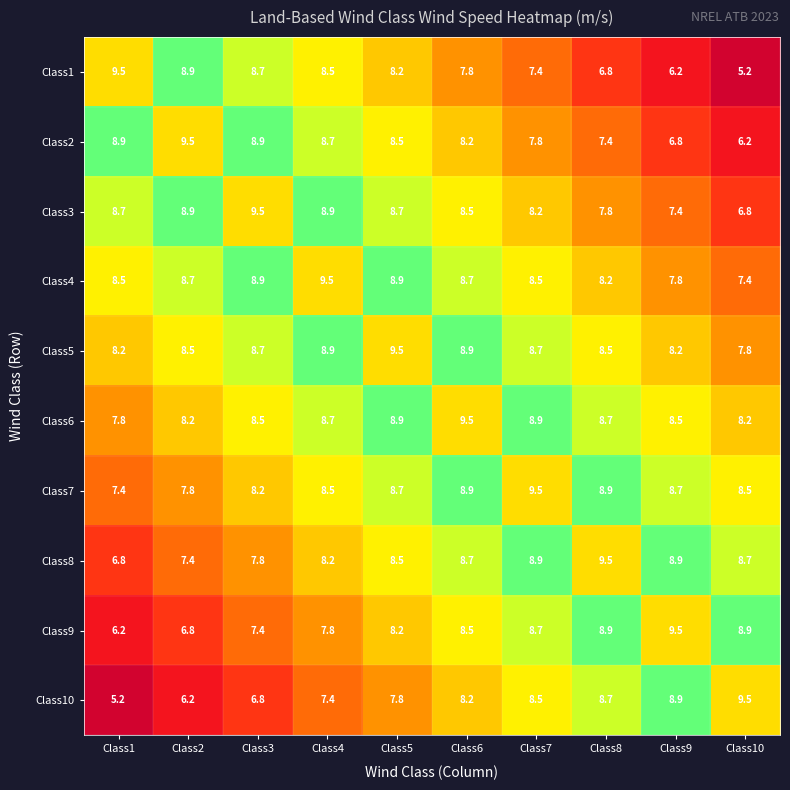

At how many categories does at least one series exceed 5?

10